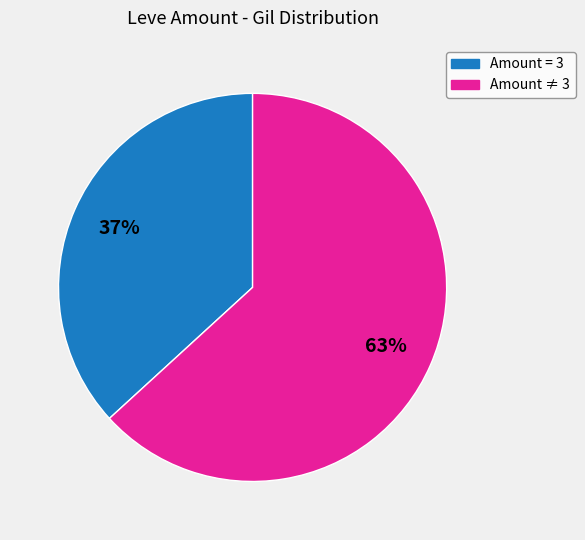

To the nearest percent, what is the average slice percentage?

50%